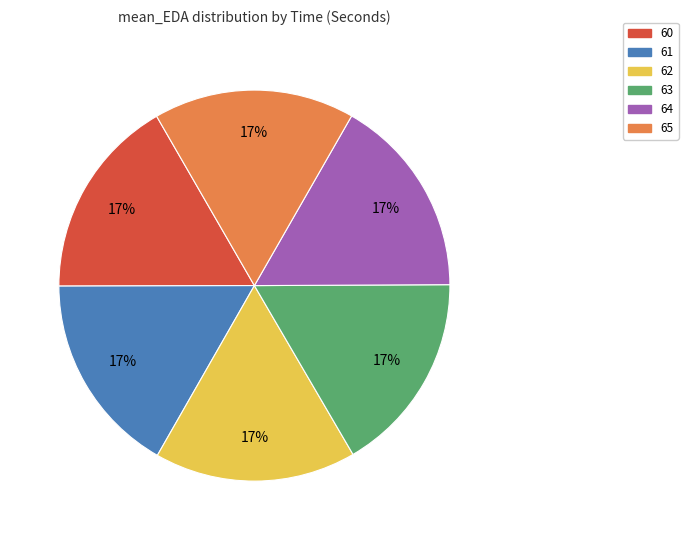

The 62 slice represents 22% of the pie. True or false?

False